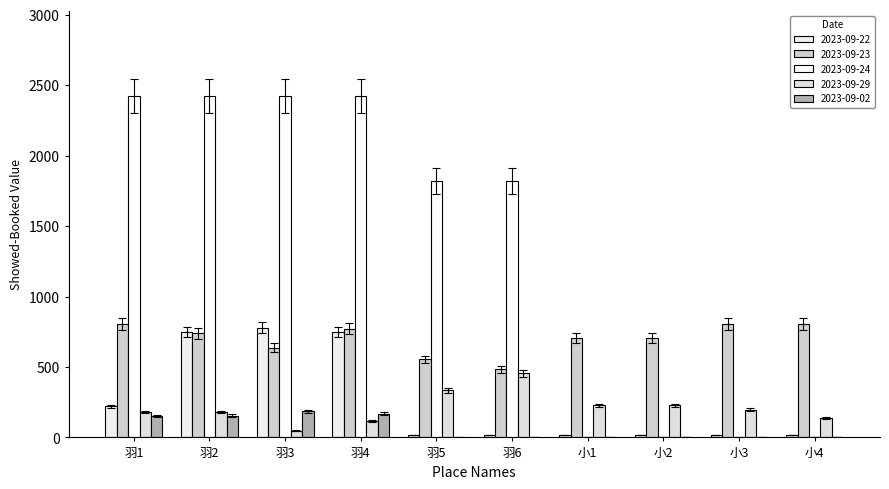

Rank the series by their maximum value, from highest to lowest.

2023-09-24, 2023-09-23, 2023-09-22, 2023-09-29, 2023-09-02